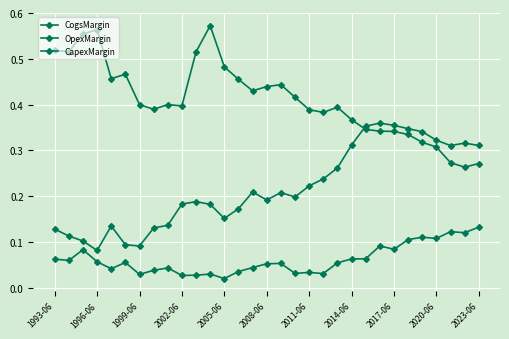

How many categories are shown in the chart?

31